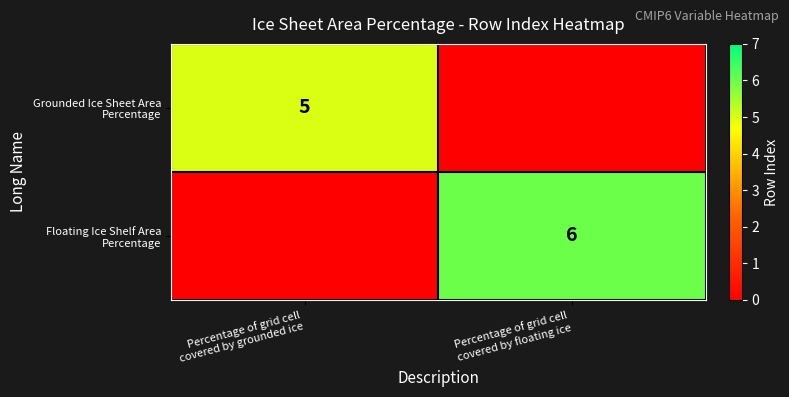

At Percentage of grid cell covered by floating ice, list the series in order from largest to smallest.

Floating Ice Shelf Area Percentage, Grounded Ice Sheet Area Percentage